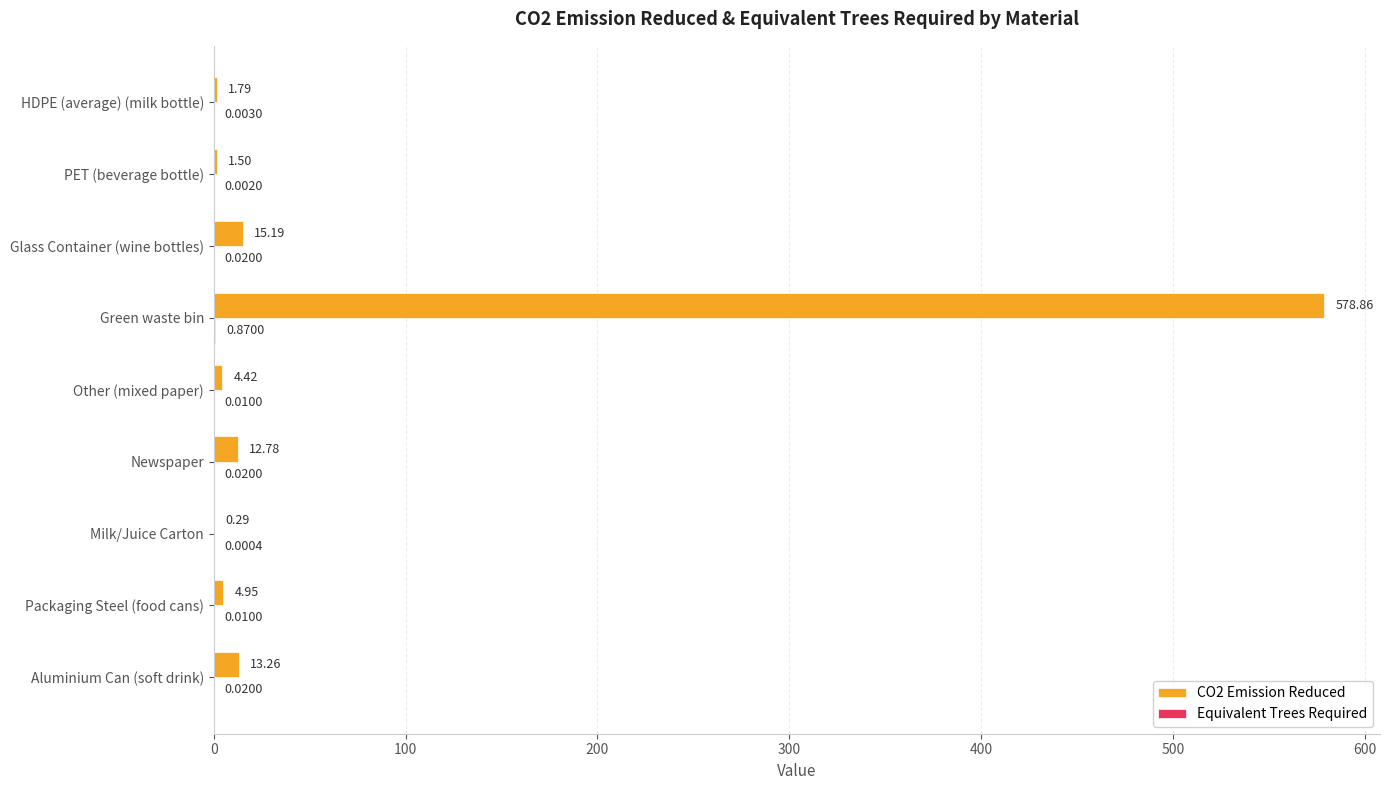

Which category has the highest value across all series?

Green waste bin